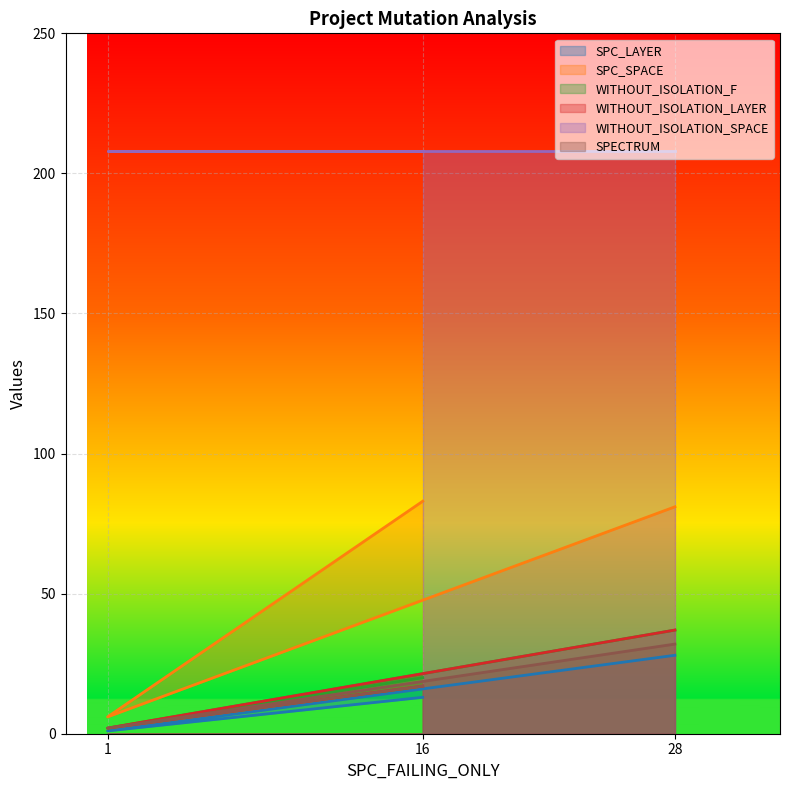

Rank the categories by WITHOUT_ISOLATION_LAYER value from lowest to highest.

1, 16, 28